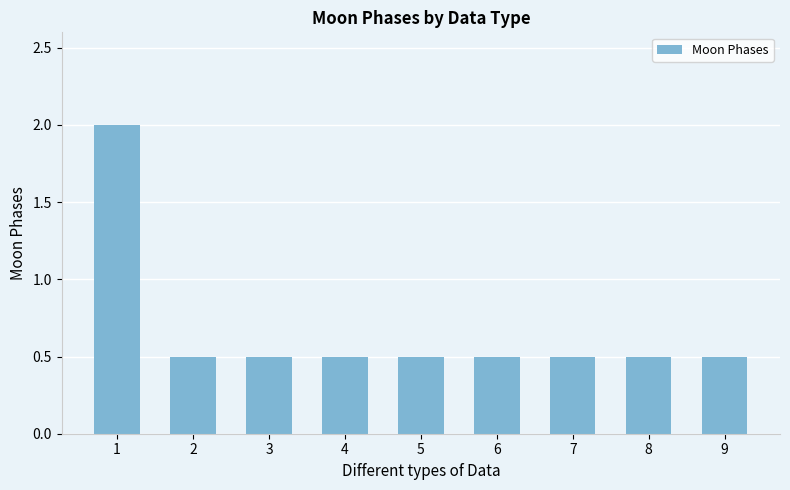

Reading left to right, transcribe all the data shown in this chart.

1=2.0	2=0.5	3=0.5	4=0.5	5=0.5	6=0.5	7=0.5	8=0.5	9=0.5